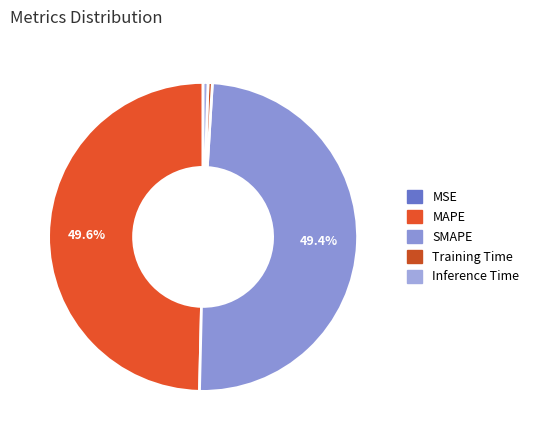

Combined, what portion of the pie is Inference Time and MAPE?

50.1%